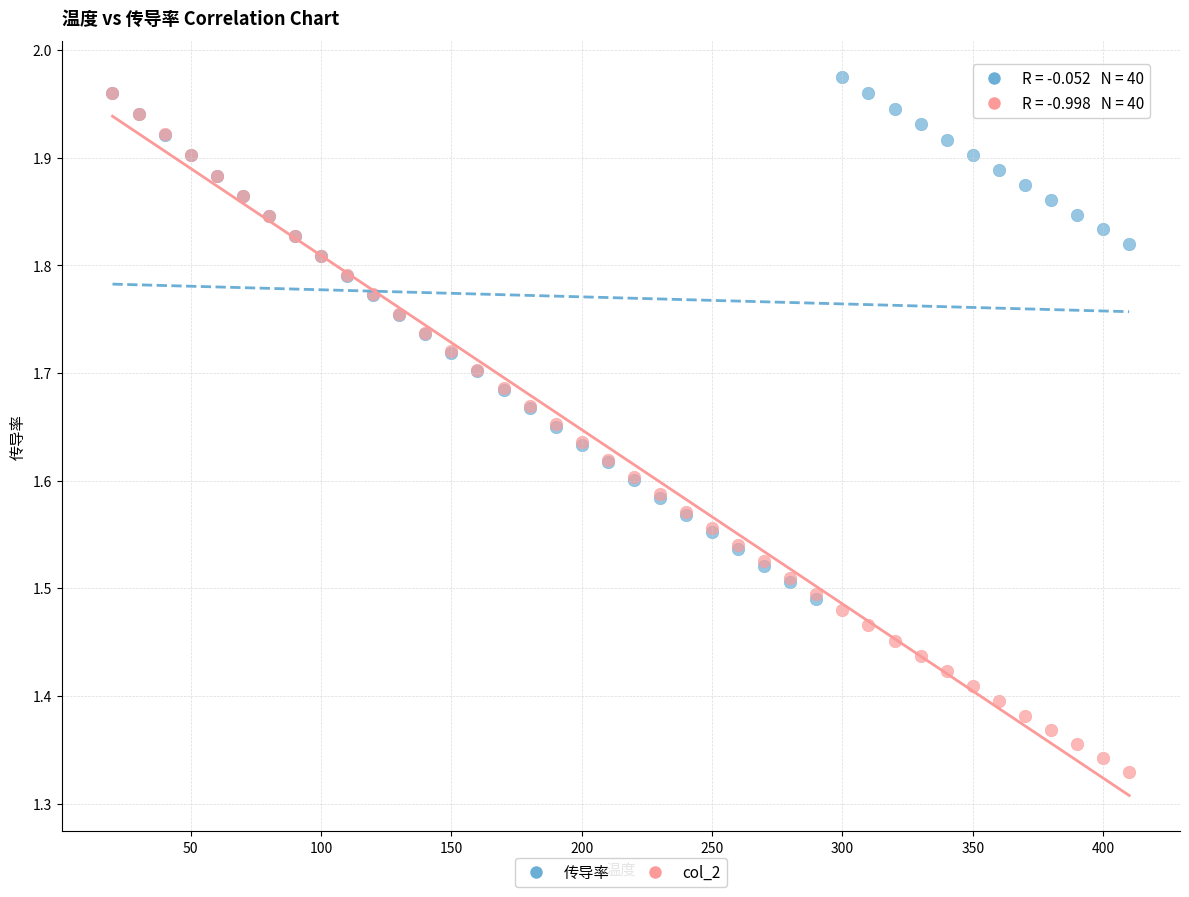

Which series contains the highest Y value?

传导率